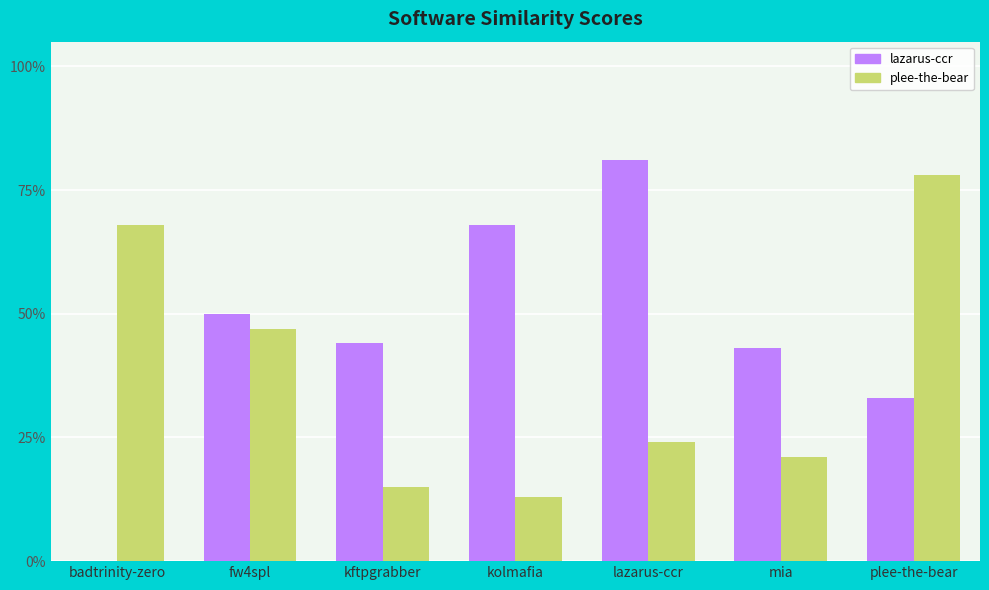

What is the total value across all series at kolmafia?

0.8